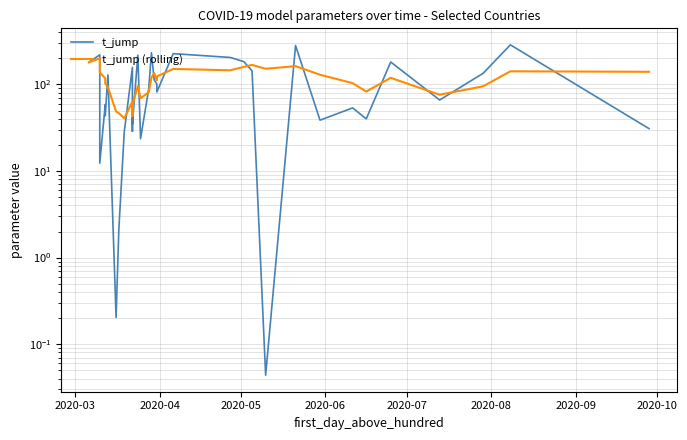

What is the lowest value of the t_jump (rolling) series?

40.6